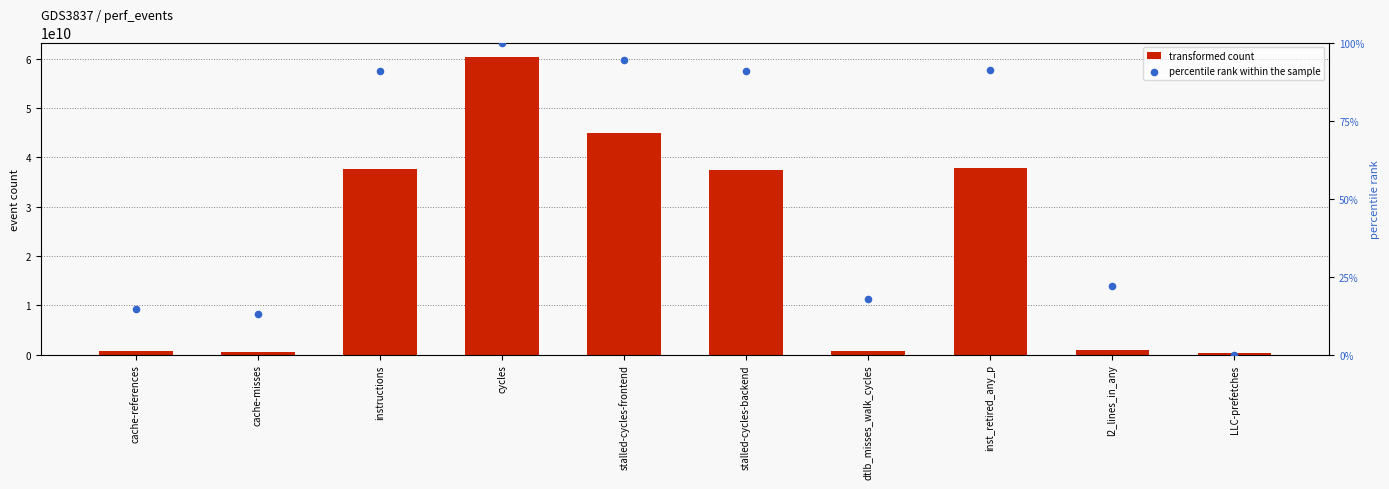

Which series has the largest total across all categories?

transformed count